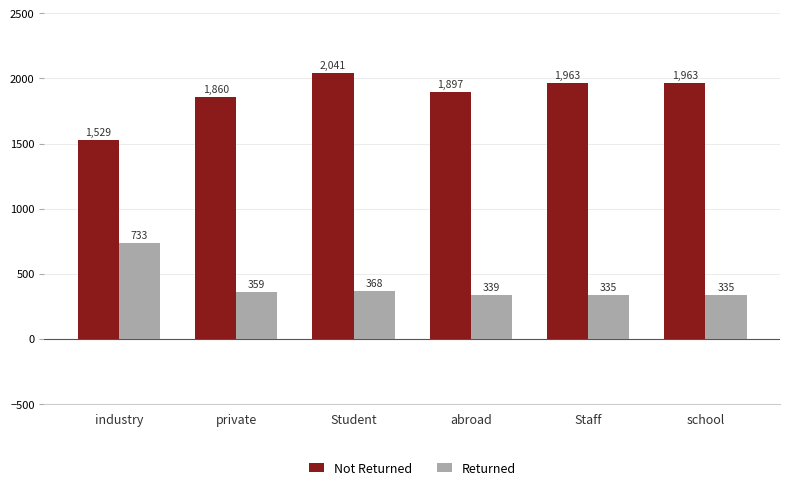

What is the minimum value for Not Returned?

1529